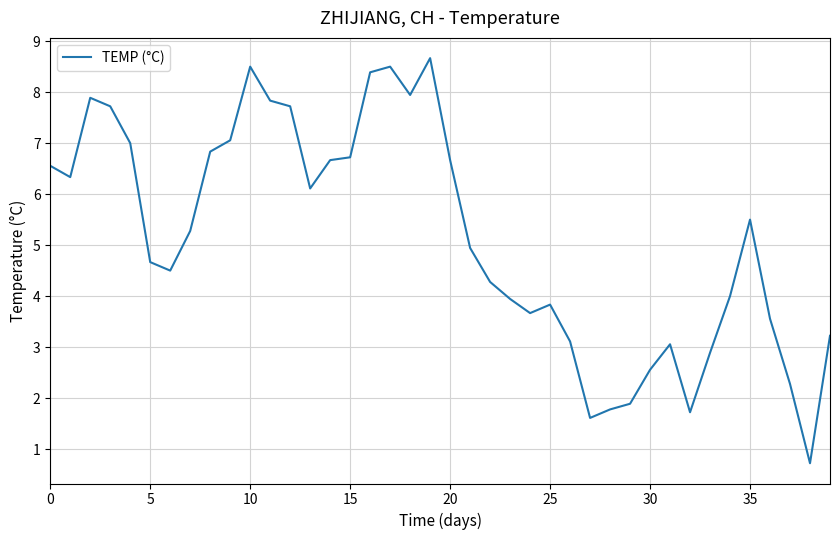

What is the greatest value displayed?

8.7